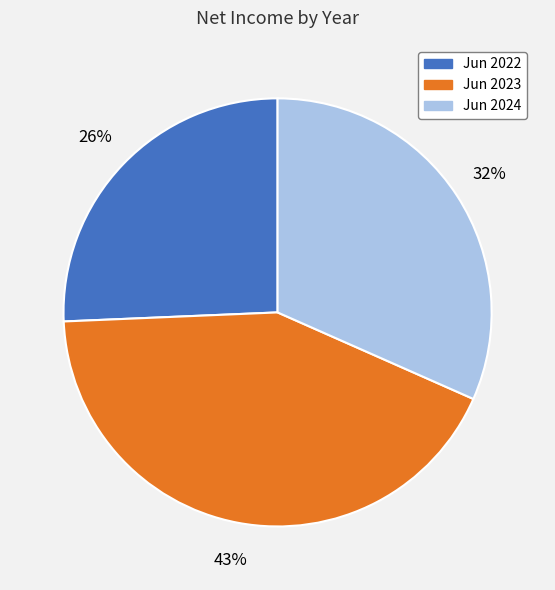

Approximately how many times larger is the value at Jun 2022 compared to Jun 2023?

0.6